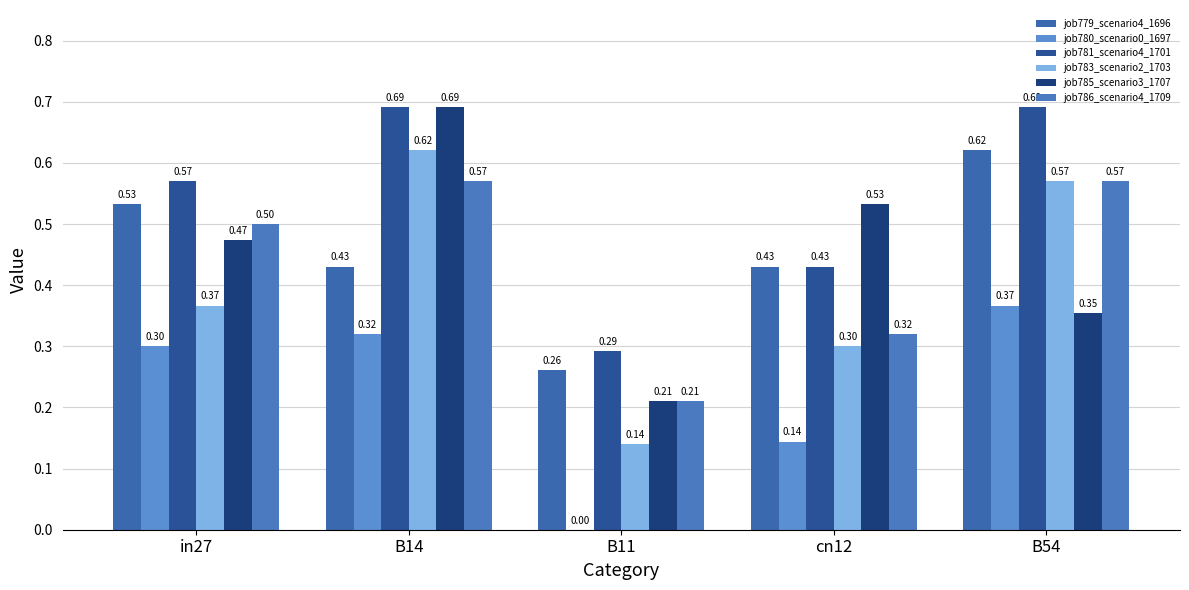

What are all the series names shown in the legend?

job779_scenario4_1696, job780_scenario0_1697, job781_scenario4_1701, job783_scenario2_1703, job785_scenario3_1707, job786_scenario4_1709